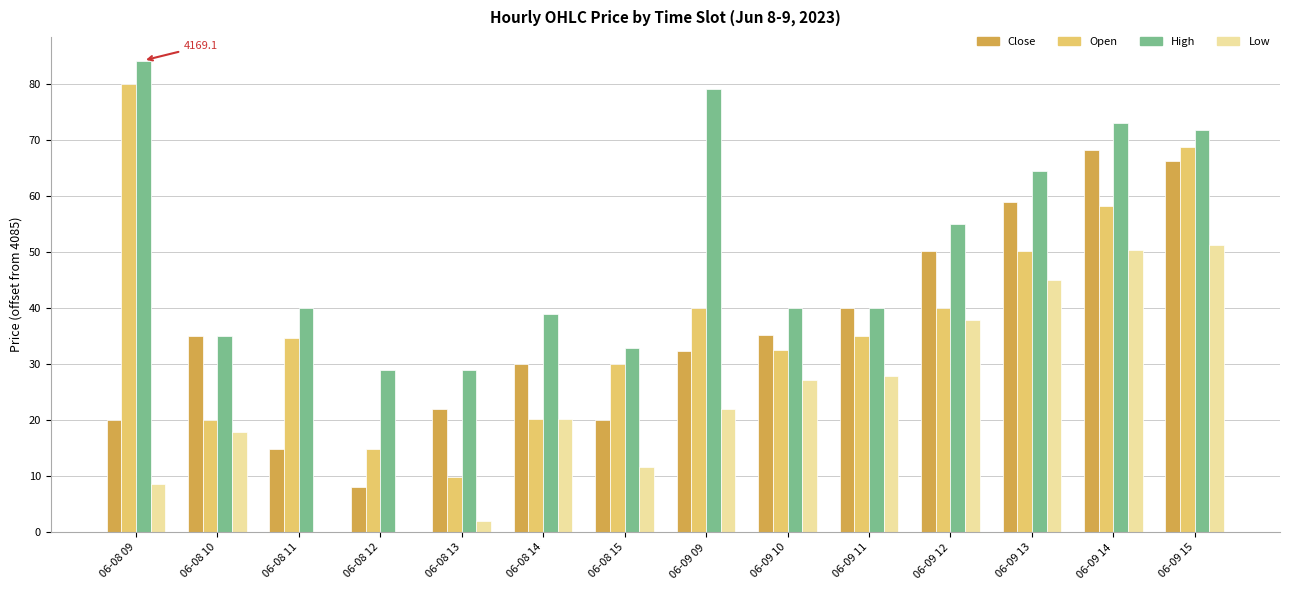

Read the Open value at 06-09 15.

68.7